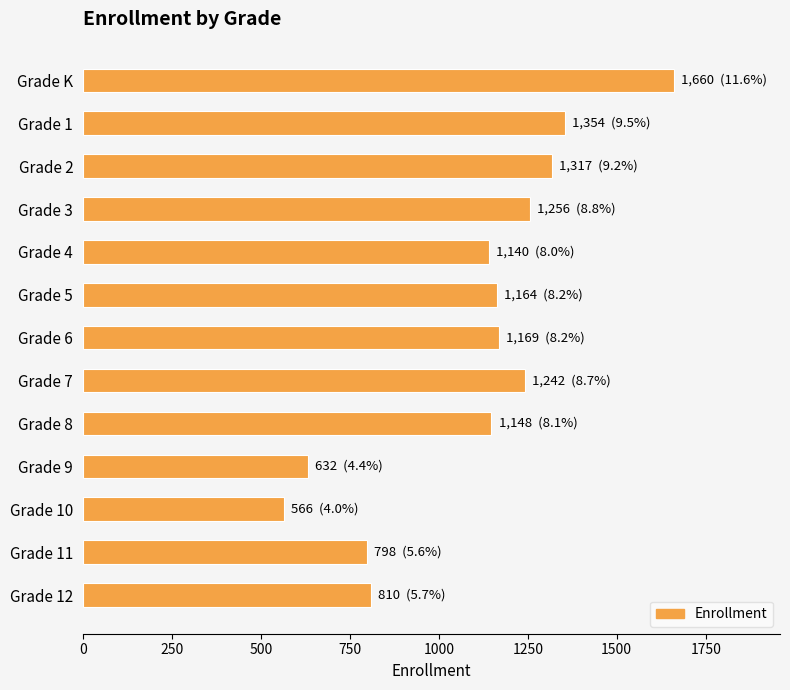

What is the sum of all values?

14256